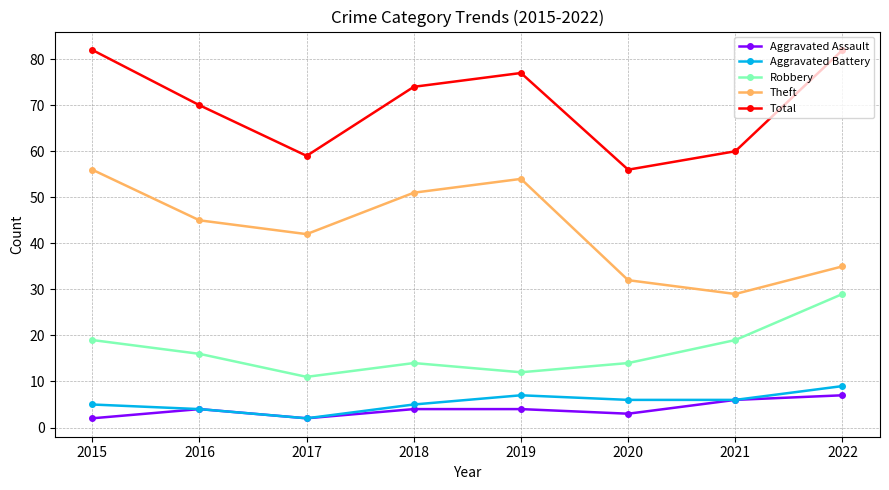

In Theft, how many points are higher than both neighbors (excluding endpoints)?

1